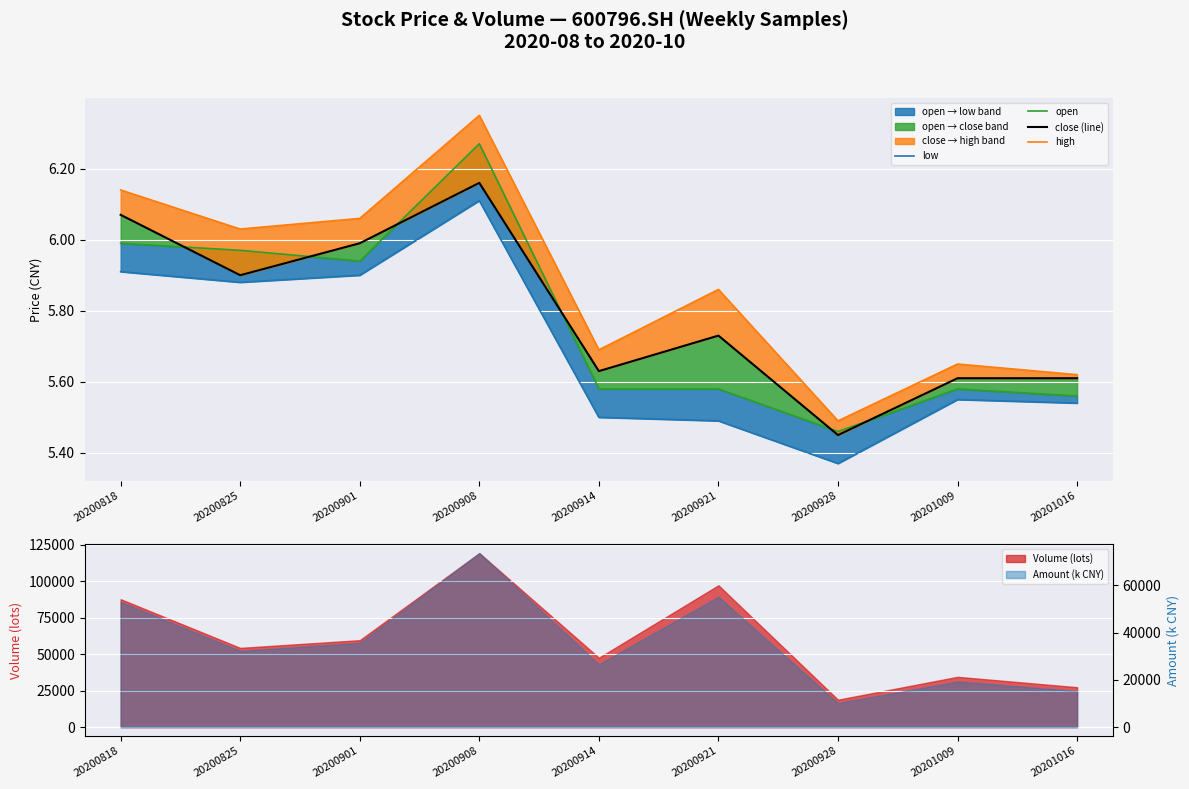

Reading left to right, what are all the values shown in this chart?

low: 20200818=5.9	20200825=5.9	20200901=5.9	20200908=6.1	20200914=5.5	20200921=5.5	20200928=5.4	20201009=5.5	20201016=5.5
open: 20200818=6.0	20200825=6.0	20200901=5.9	20200908=6.3	20200914=5.6	20200921=5.6	20200928=5.5	20201009=5.6	20201016=5.6
close (line): 20200818=6.1	20200825=5.9	20200901=6.0	20200908=6.2	20200914=5.6	20200921=5.7	20200928=5.5	20201009=5.6	20201016=5.6
high: 20200818=6.1	20200825=6.0	20200901=6.1	20200908=6.3	20200914=5.7	20200921=5.9	20200928=5.5	20201009=5.7	20201016=5.6